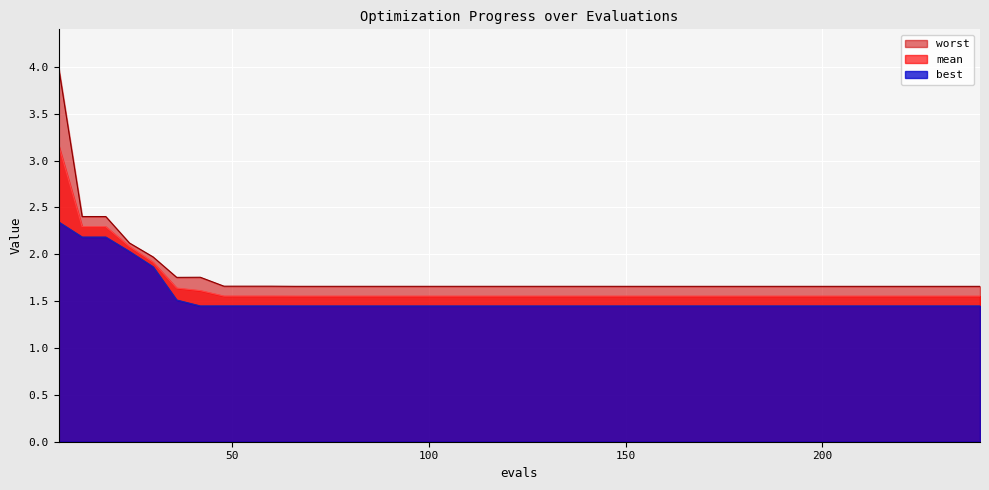

What is the value of the best point at the 19th from the left?

1.4